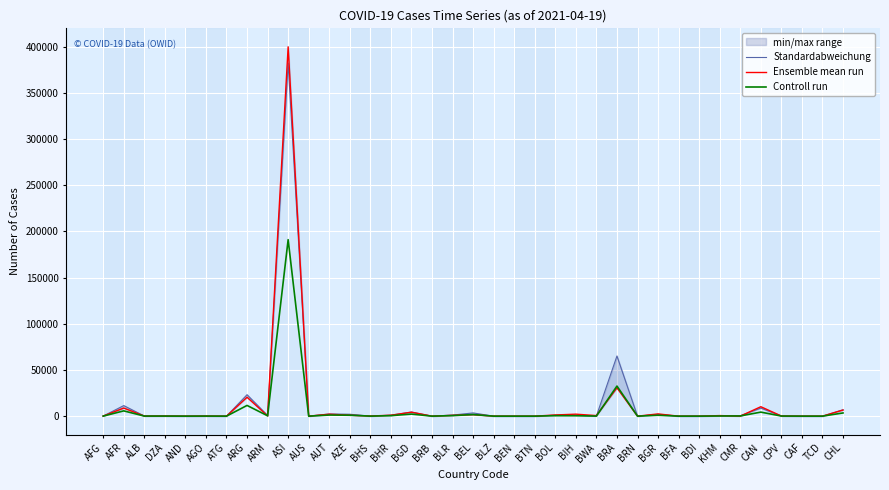

What is the difference between the second highest and second lowest values in the Standardabweichung series?

65124.0